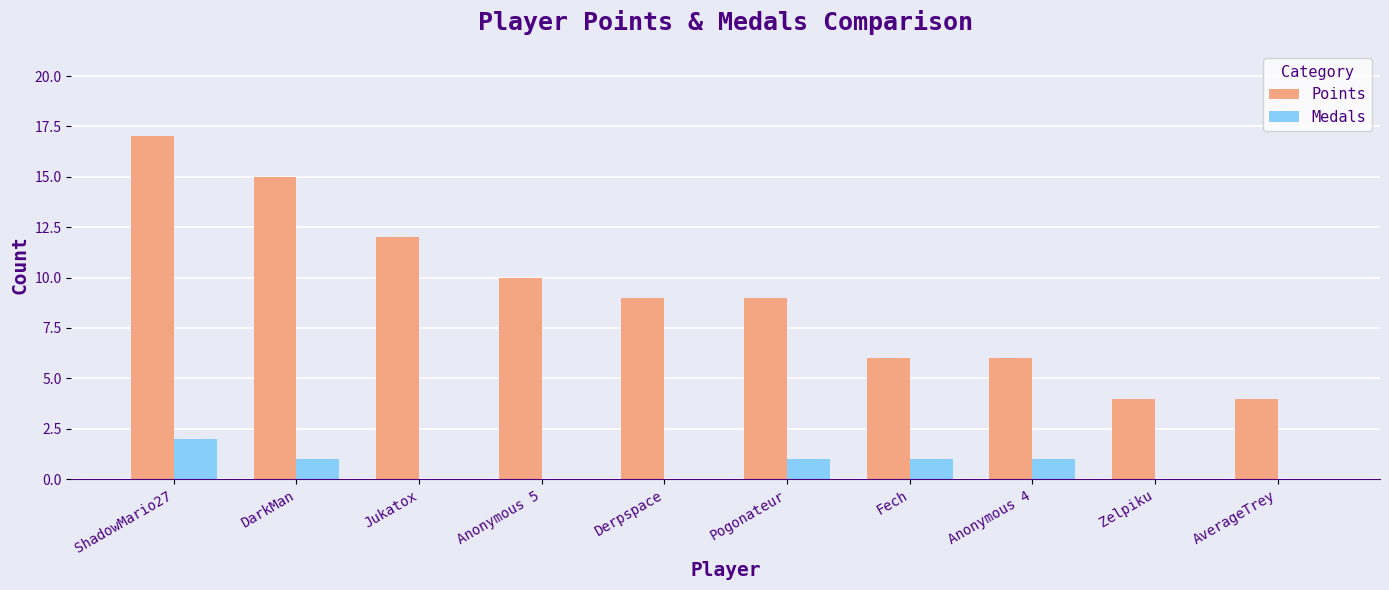

What is the sum of the Points values at Jukatox and Pogonateur?

21